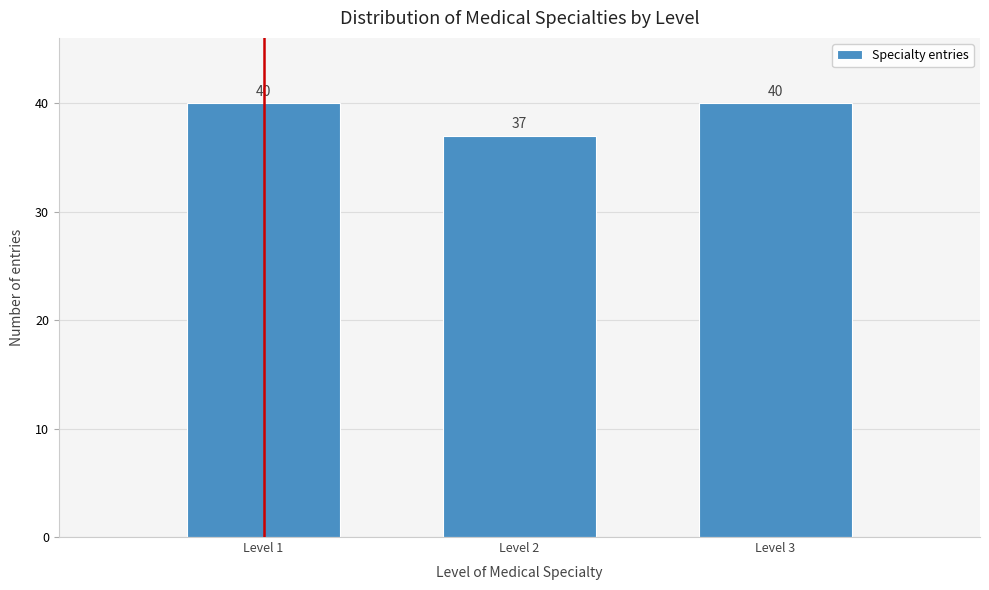

Reading right to left, extract all data points from this chart.

40	37	40